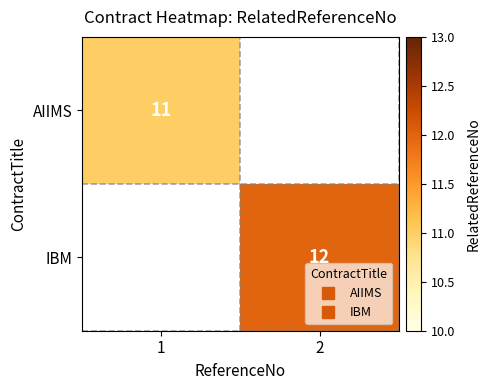

How many positive values does the IBM series have?

1